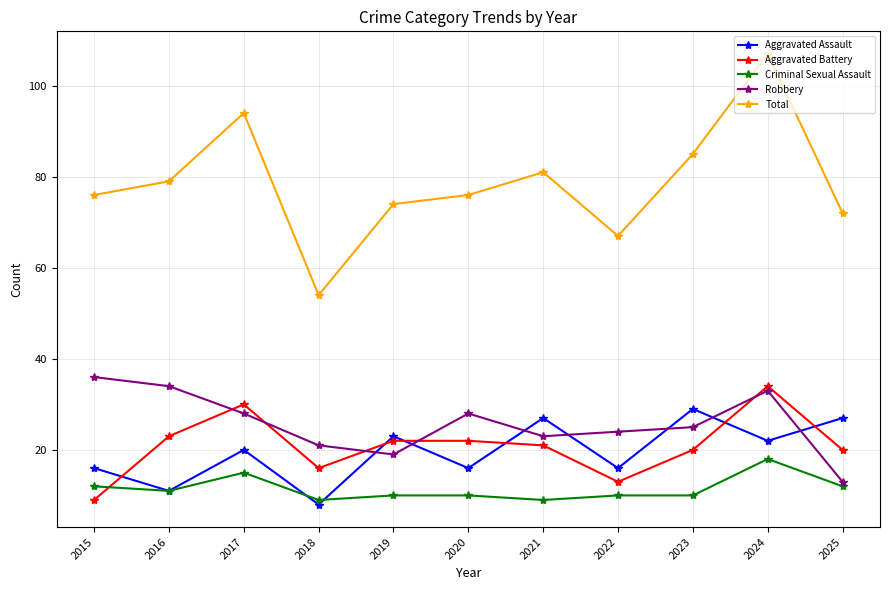

The value of Total at 2019 is 118. True or false?

False